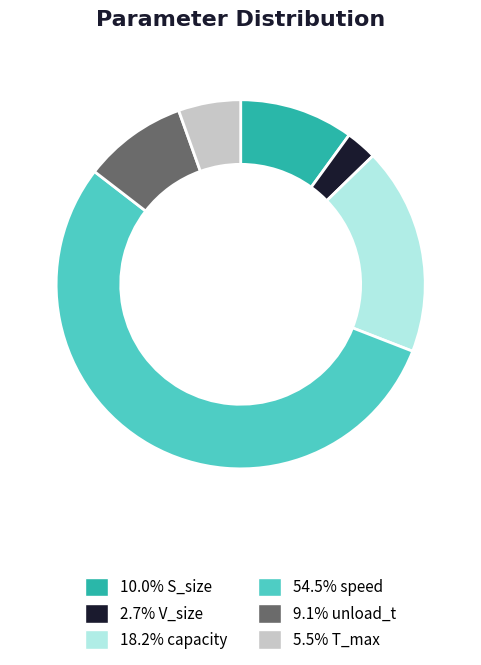

Is there a majority slice in this chart?

Yes